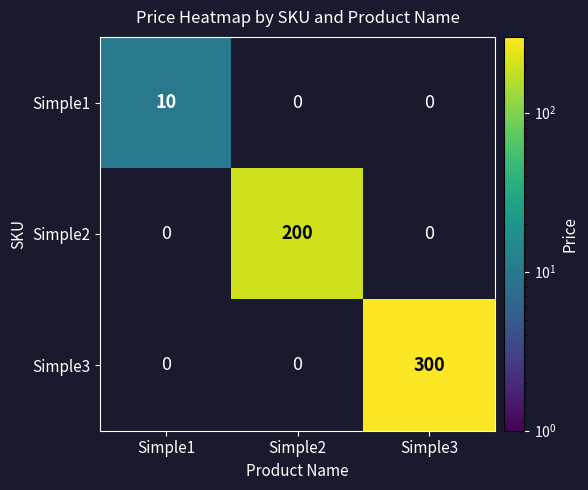

How many series are shown in this chart?

3